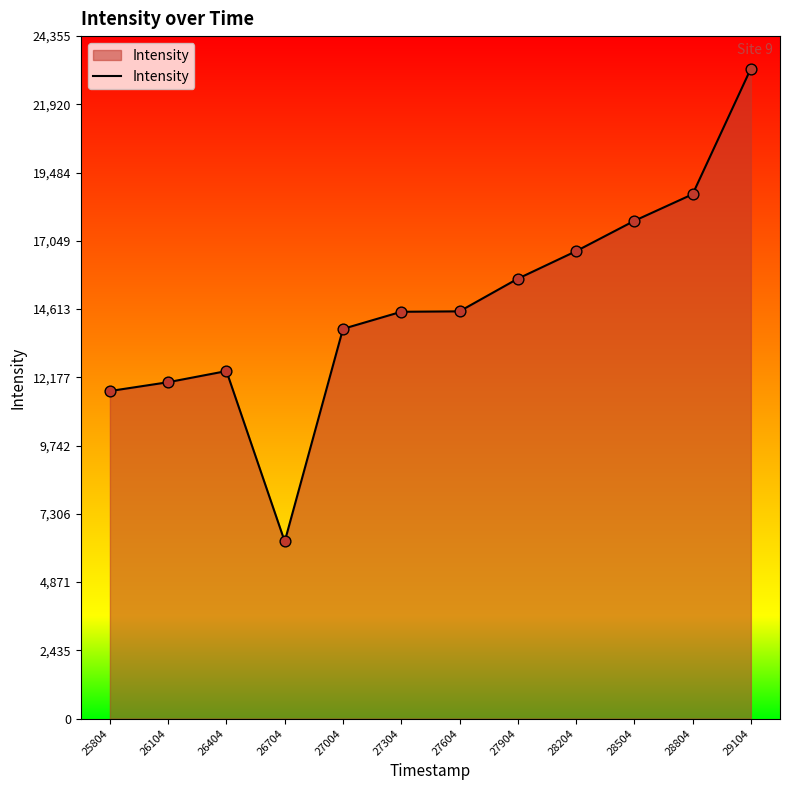

What is the change in value from 26104 to 28204?

+4675.5